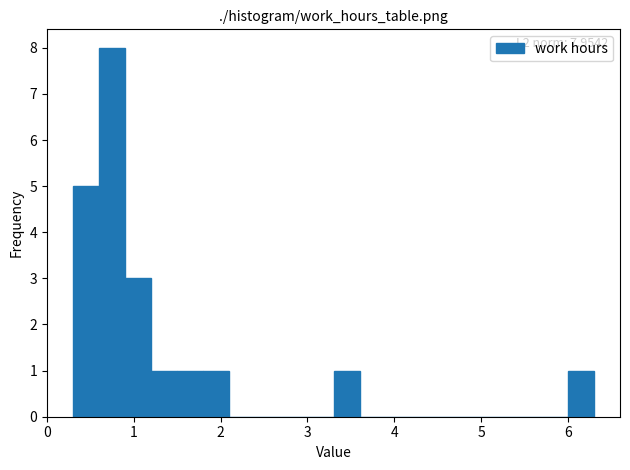

Around what value on the x-axis is the tallest bar? Give the approximate position of its centre, as read against the axis.

0.8